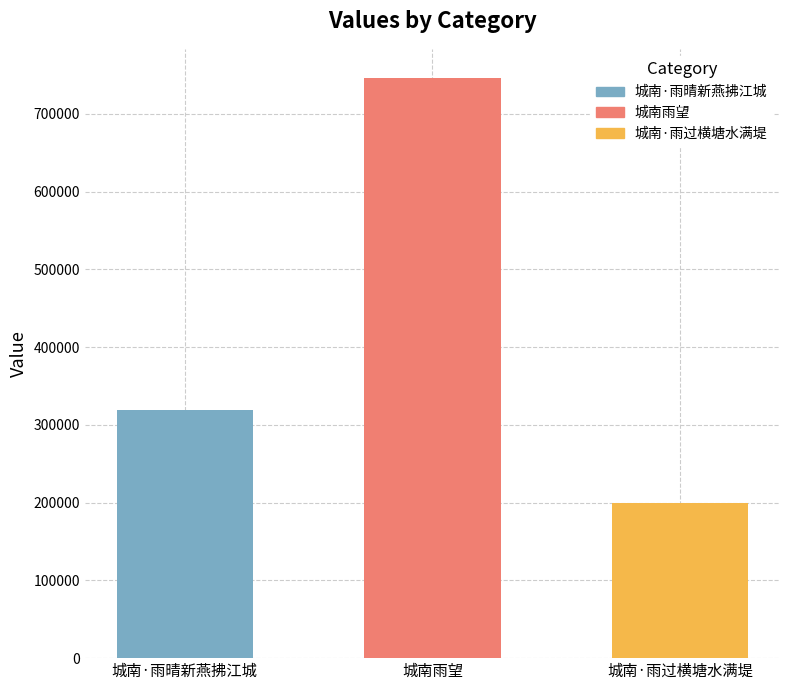

Count the number of values greater than 318621.

1